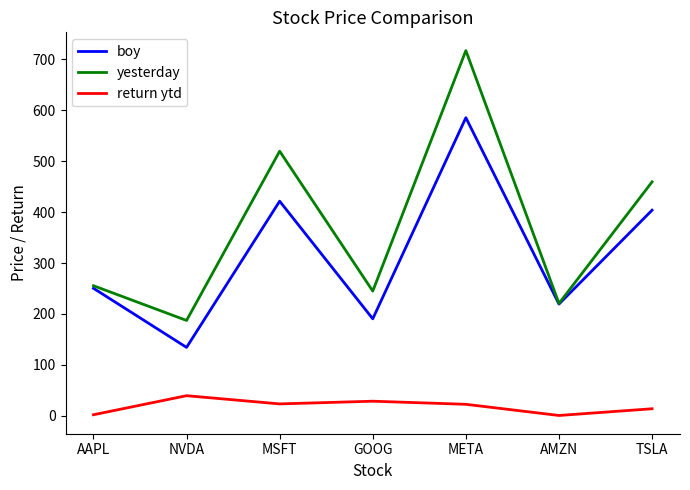

At NVDA, list the series in order from smallest to largest.

return ytd, boy, yesterday